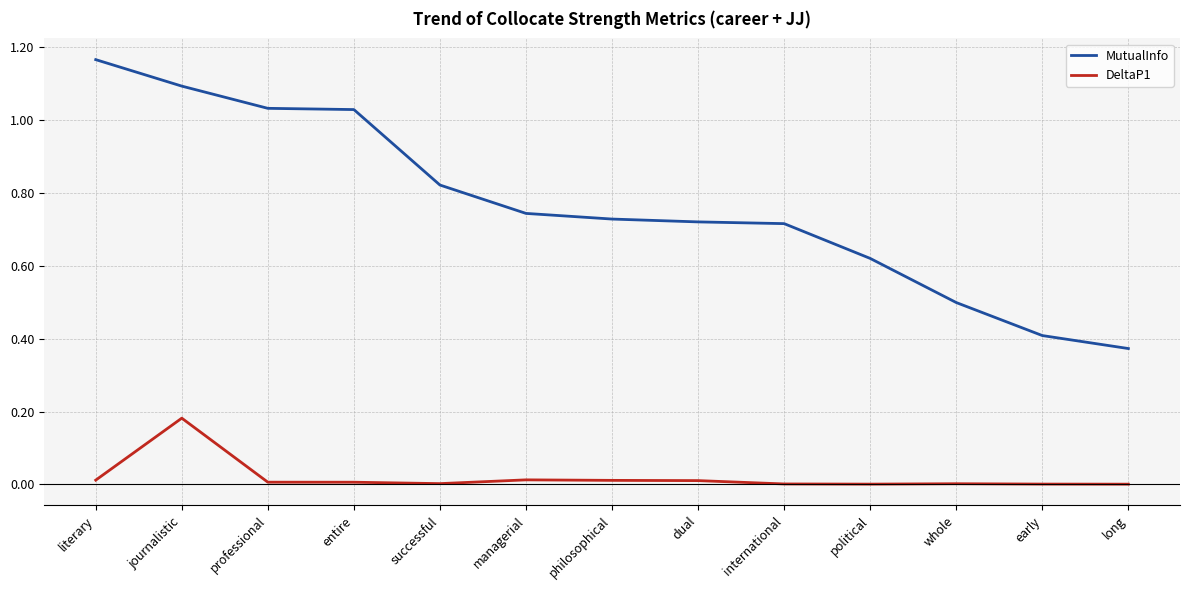

What is the total value across all series at journalistic?

1.3